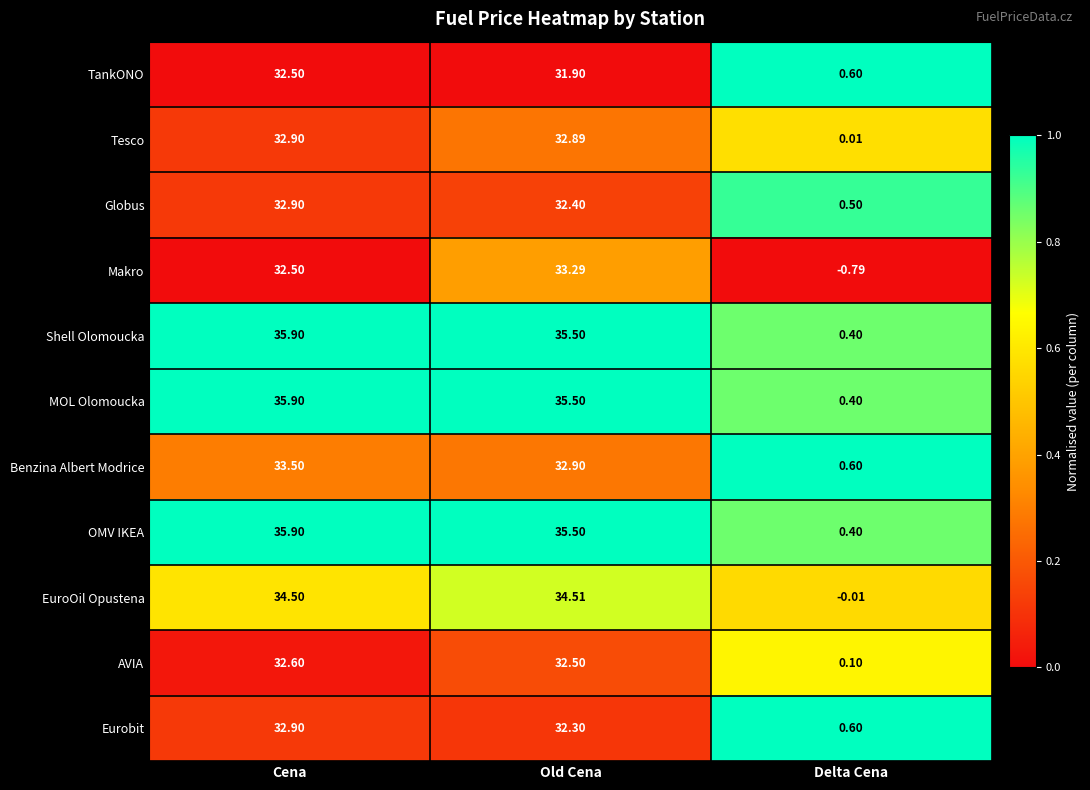

At which label is Globus closest to 16?

Delta Cena